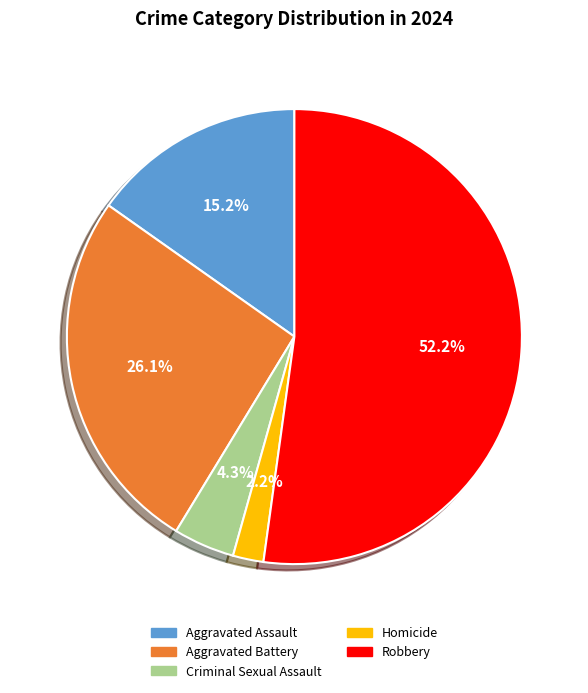

Which has a higher value, Homicide or Aggravated Assault?

Aggravated Assault